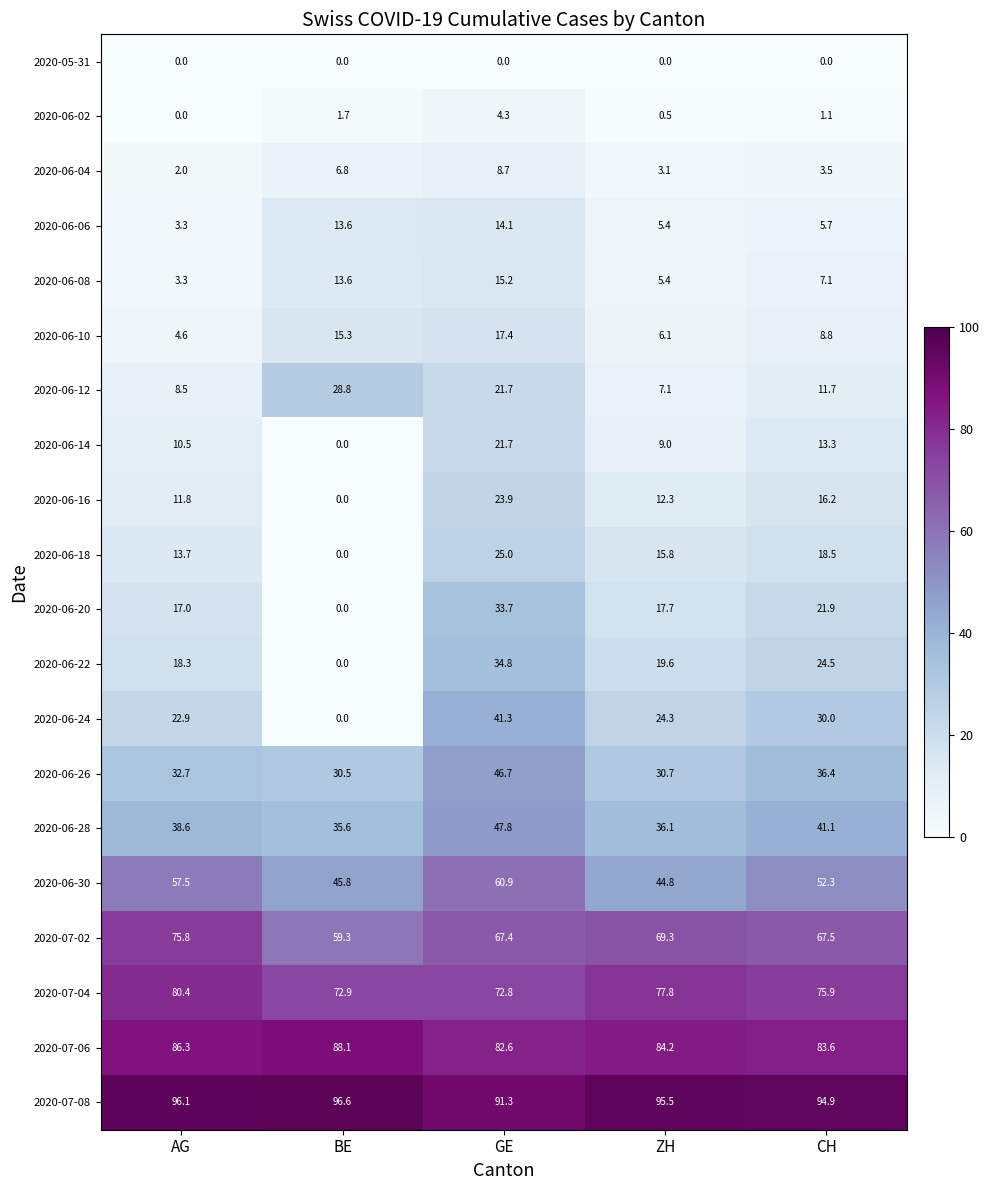

Is the value of 2020-06-08 at CH greater than the value of 2020-06-20 at BE?

Yes